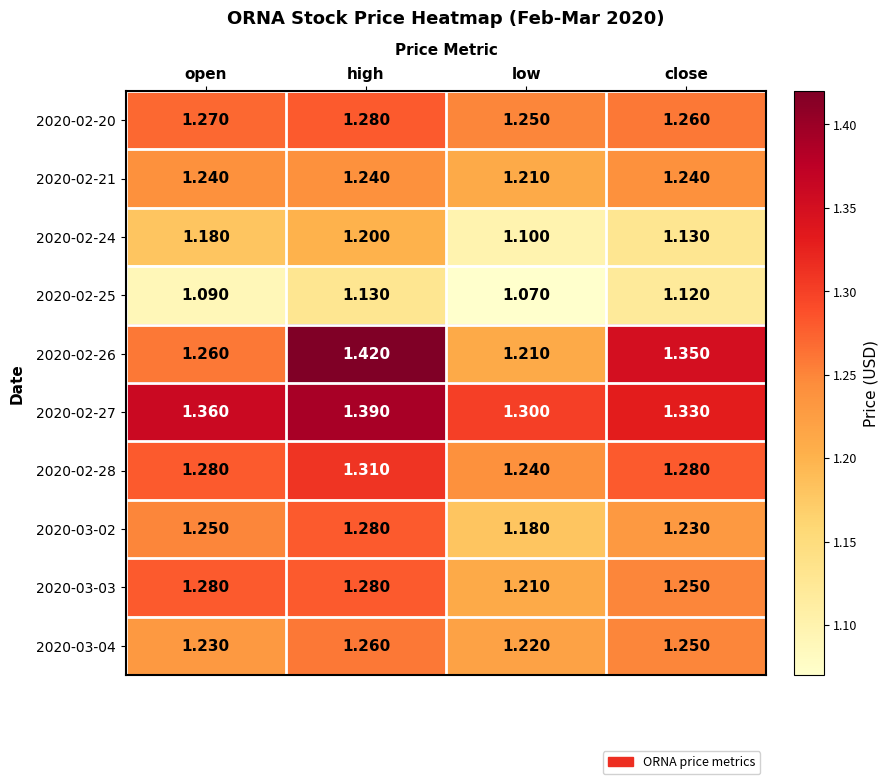

Which series has the largest total across all categories?

2020-02-27